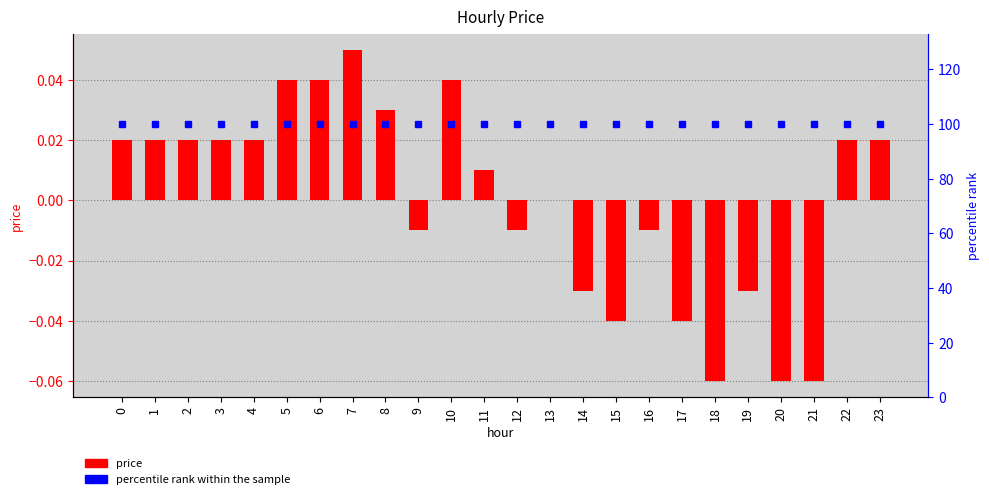

Is the value of price at 10 greater than the value of percentile rank within the sample at 7?

No